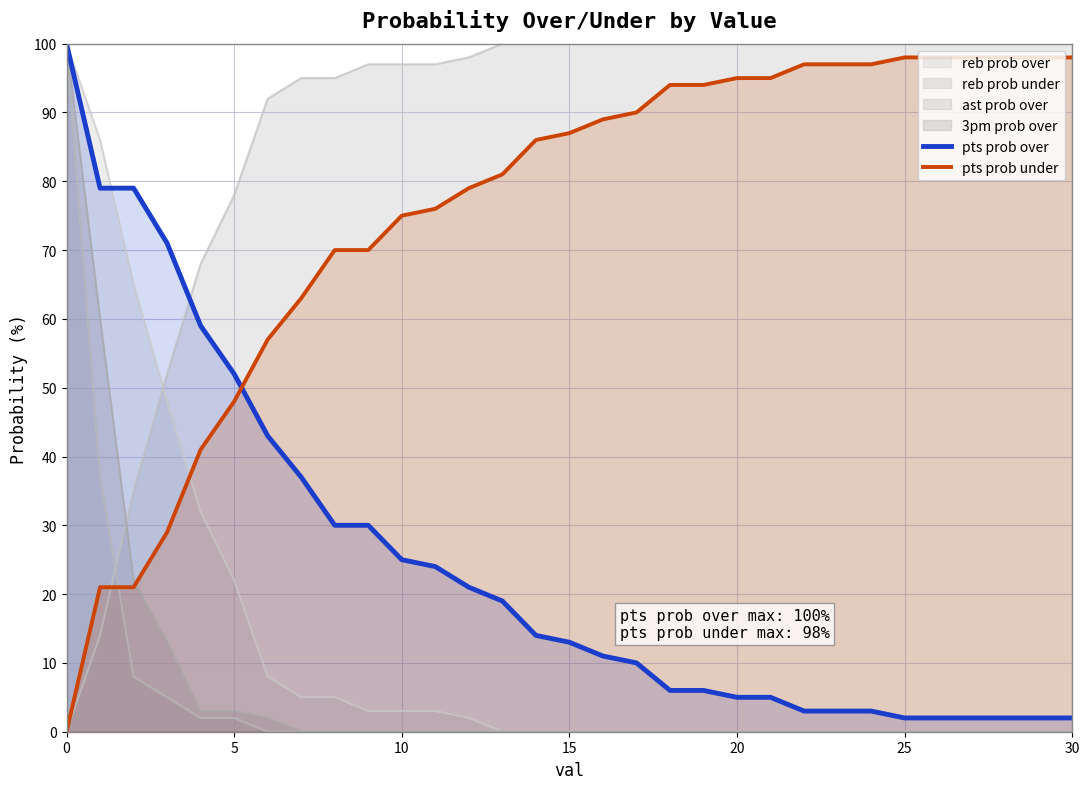

Reading left to right, extract all data points from this chart.

pts prob over: 100	79	79	71	59	52	43	37	30	30	25	24	21	19	14	13	11	10	6	6	5	5	3	3	3	2	2	2	2	2	2
pts prob under: 0	21	21	29	41	48	57	63	70	70	75	76	79	81	86	87	89	90	94	94	95	95	97	97	97	98	98	98	98	98	98